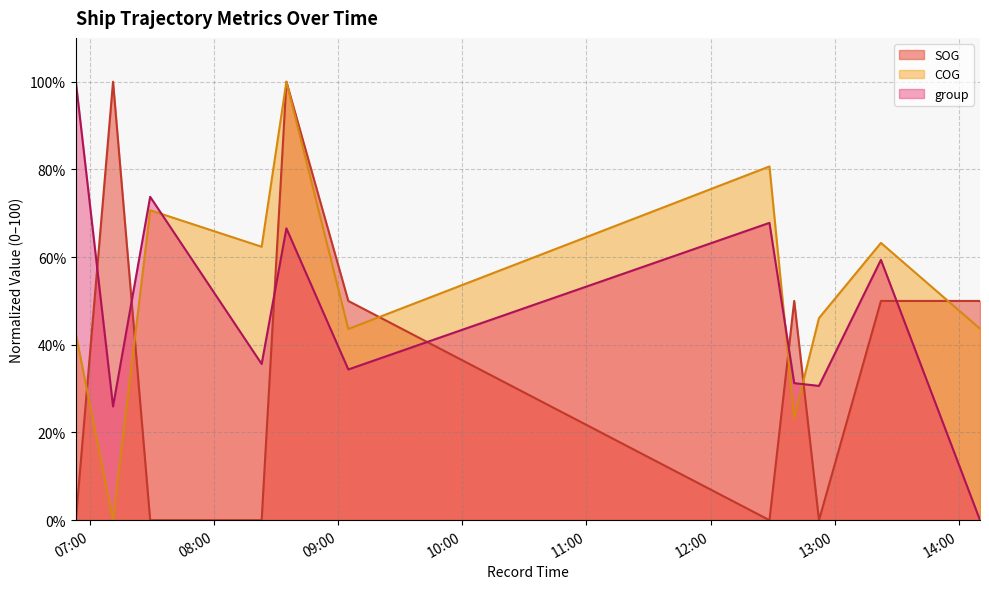

In COG, how many points are higher than both neighbors (excluding endpoints)?

4